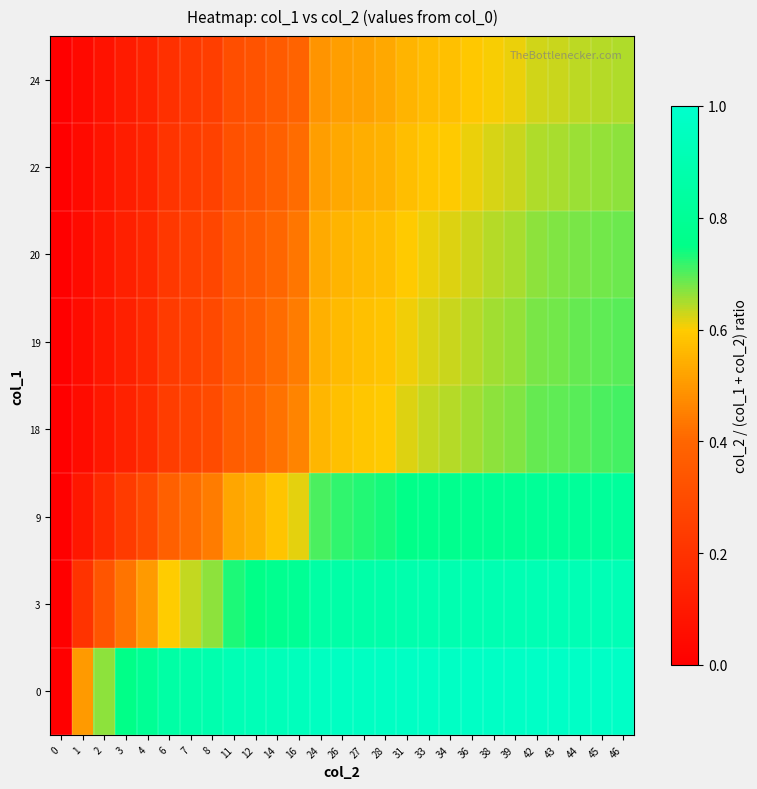

Reading left to right, what are all the values shown in this chart?

row_0: 0=0.0	1=0.5	2=0.7	3=0.8	4=0.8	6=0.9	7=0.9	8=0.9	11=0.9	12=0.9	14=0.9	16=0.9	24=1.0	26=1.0	27=1.0	28=1.0	31=1.0	33=1.0	34=1.0	36=1.0	38=1.0	39=1.0	42=1.0	43=1.0	44=1.0	45=1.0	46=1.0
row_1: 0=0.0	1=0.2	2=0.3	3=0.4	4=0.5	6=0.6	7=0.6	8=0.7	11=0.7	12=0.8	14=0.8	16=0.8	24=0.9	26=0.9	27=0.9	28=0.9	31=0.9	33=0.9	34=0.9	36=0.9	38=0.9	39=0.9	42=0.9	43=0.9	44=0.9	45=0.9	46=0.9
row_2: 0=0.0	1=0.1	2=0.2	3=0.2	4=0.3	6=0.4	7=0.4	8=0.4	11=0.5	12=0.5	14=0.6	16=0.6	24=0.7	26=0.7	27=0.7	28=0.7	31=0.8	33=0.8	34=0.8	36=0.8	38=0.8	39=0.8	42=0.8	43=0.8	44=0.8	45=0.8	46=0.8
row_3: 0=0.0	1=0.1	2=0.1	3=0.1	4=0.2	6=0.2	7=0.3	8=0.3	11=0.4	12=0.4	14=0.4	16=0.5	24=0.6	26=0.6	27=0.6	28=0.6	31=0.6	33=0.6	34=0.6	36=0.7	38=0.7	39=0.7	42=0.7	43=0.7	44=0.7	45=0.7	46=0.7
row_4: 0=0.0	1=0.0	2=0.1	3=0.1	4=0.2	6=0.2	7=0.3	8=0.3	11=0.4	12=0.4	14=0.4	16=0.4	24=0.5	26=0.6	27=0.6	28=0.6	31=0.6	33=0.6	34=0.6	36=0.6	38=0.7	39=0.7	42=0.7	43=0.7	44=0.7	45=0.7	46=0.7
row_5: 0=0.0	1=0.0	2=0.1	3=0.1	4=0.2	6=0.2	7=0.2	8=0.3	11=0.3	12=0.4	14=0.4	16=0.4	24=0.5	26=0.6	27=0.6	28=0.6	31=0.6	33=0.6	34=0.6	36=0.6	38=0.6	39=0.7	42=0.7	43=0.7	44=0.7	45=0.7	46=0.7
row_6: 0=0.0	1=0.0	2=0.1	3=0.1	4=0.1	6=0.2	7=0.2	8=0.3	11=0.3	12=0.3	14=0.4	16=0.4	24=0.5	26=0.5	27=0.5	28=0.5	31=0.6	33=0.6	34=0.6	36=0.6	38=0.6	39=0.6	42=0.6	43=0.7	44=0.7	45=0.7	46=0.7
row_7: 0=0.0	1=0.0	2=0.1	3=0.1	4=0.1	6=0.2	7=0.2	8=0.2	11=0.3	12=0.3	14=0.4	16=0.4	24=0.5	26=0.5	27=0.5	28=0.5	31=0.6	33=0.6	34=0.6	36=0.6	38=0.6	39=0.6	42=0.6	43=0.6	44=0.6	45=0.6	46=0.6